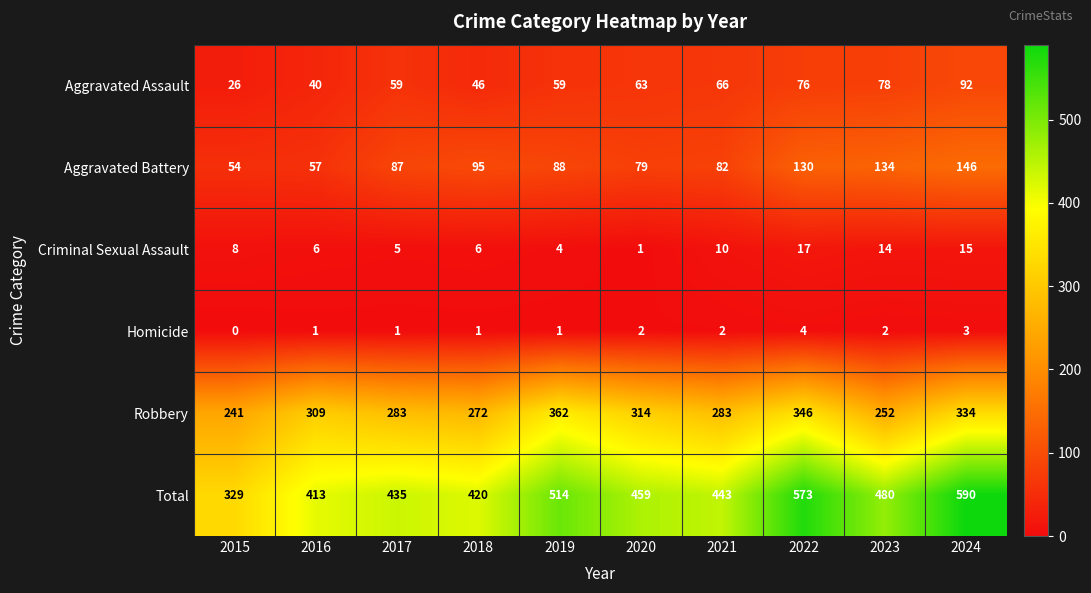

Which series has the largest total across all categories?

Total